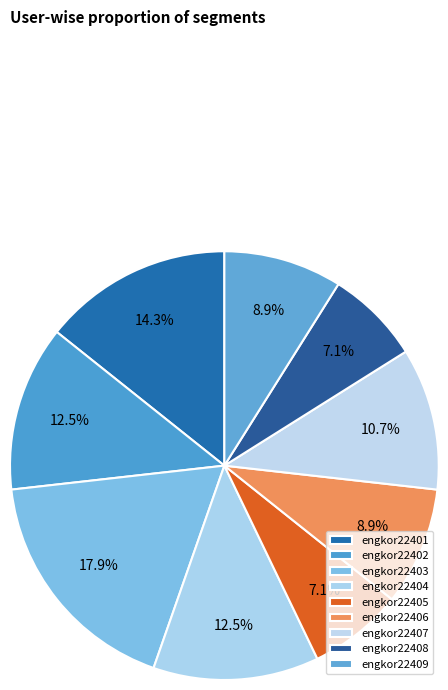

To the nearest percent, what is the combined percentage of engkor22407 and engkor22405?

18%